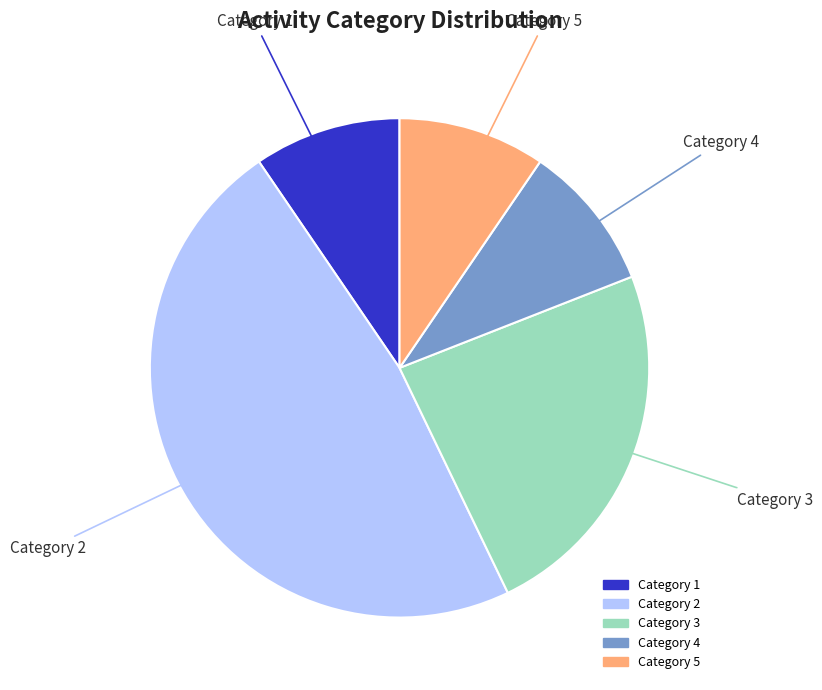

Is there any slice that represents more than half of the pie?

No